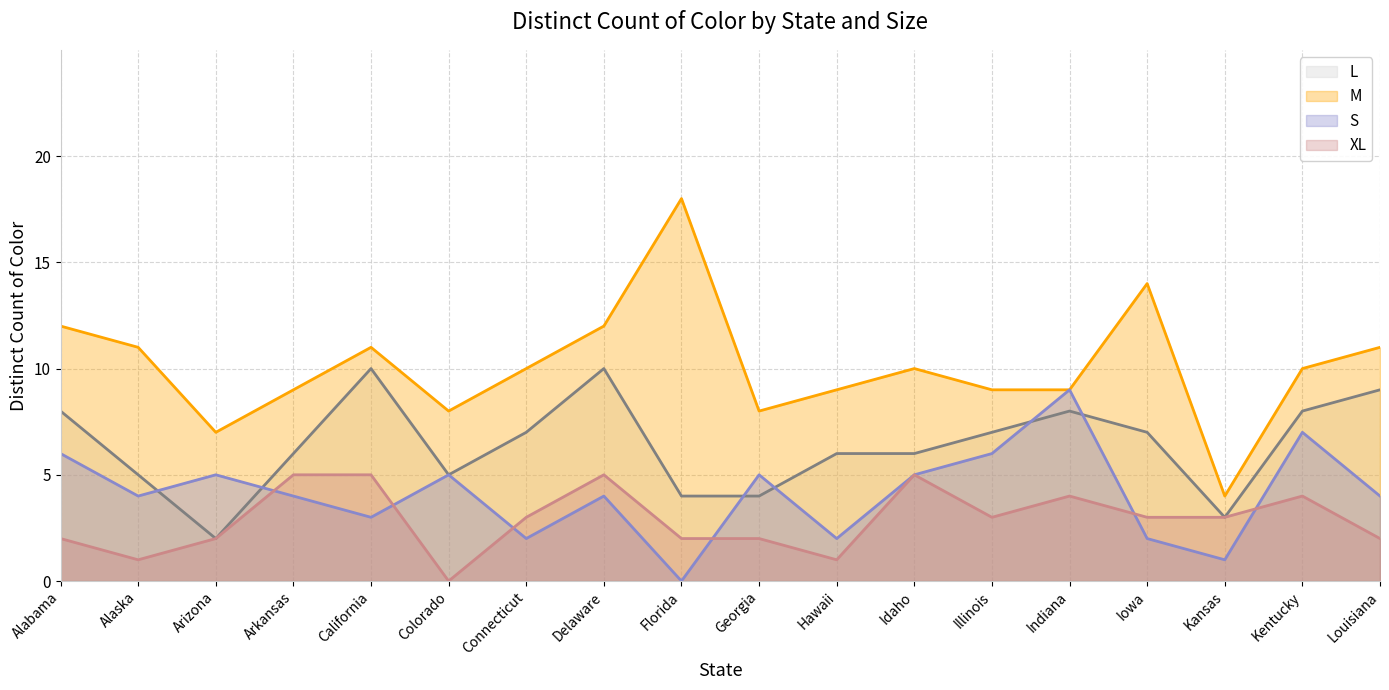

Does the chart display data point markers on the line(s)?

No